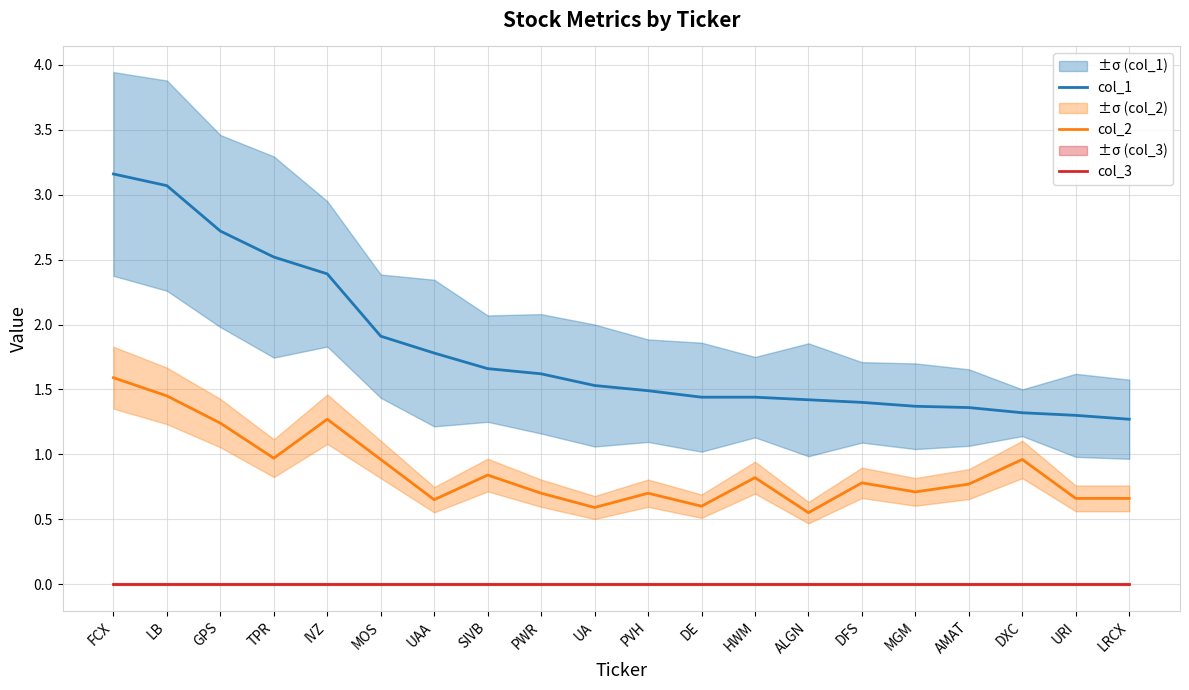

At which label does col_1 reach its peak?

FCX